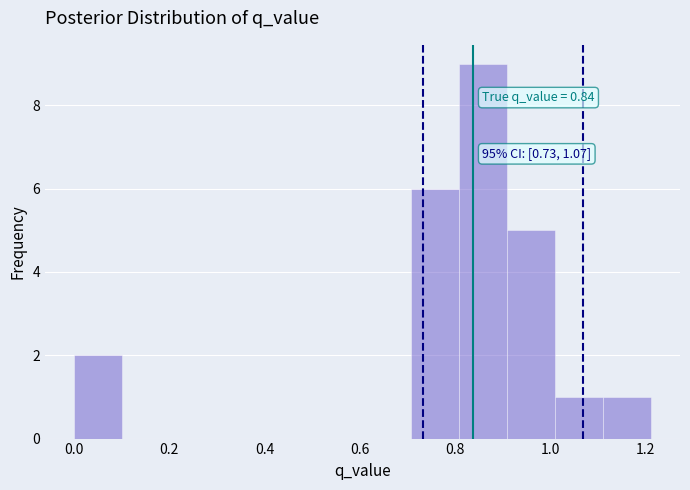

Over which range of the x-axis is the bar tallest?

0.80 to 0.90